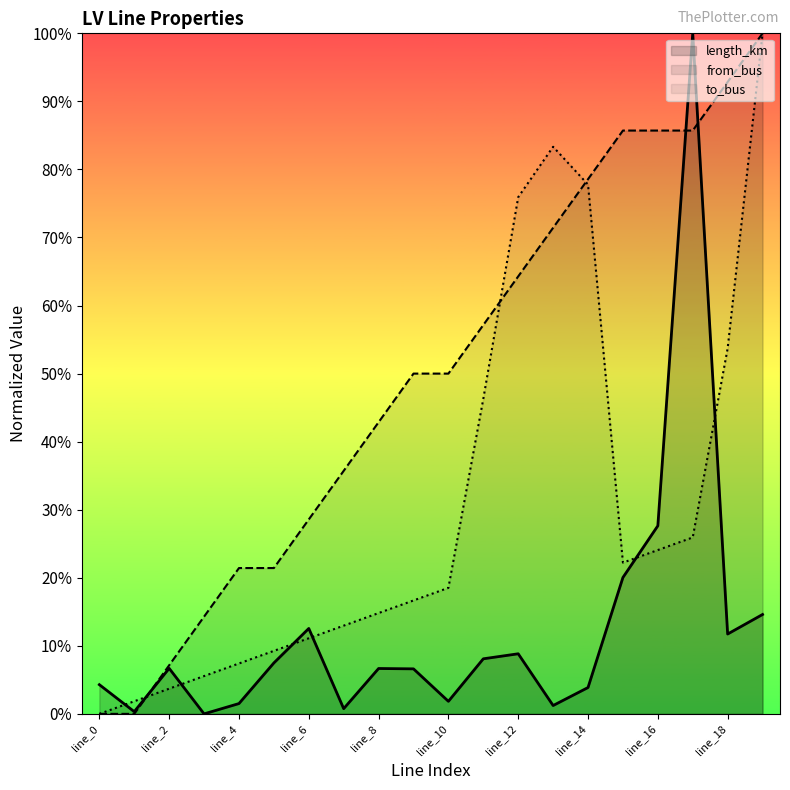

Does the chart display data point markers on the line(s)?

No